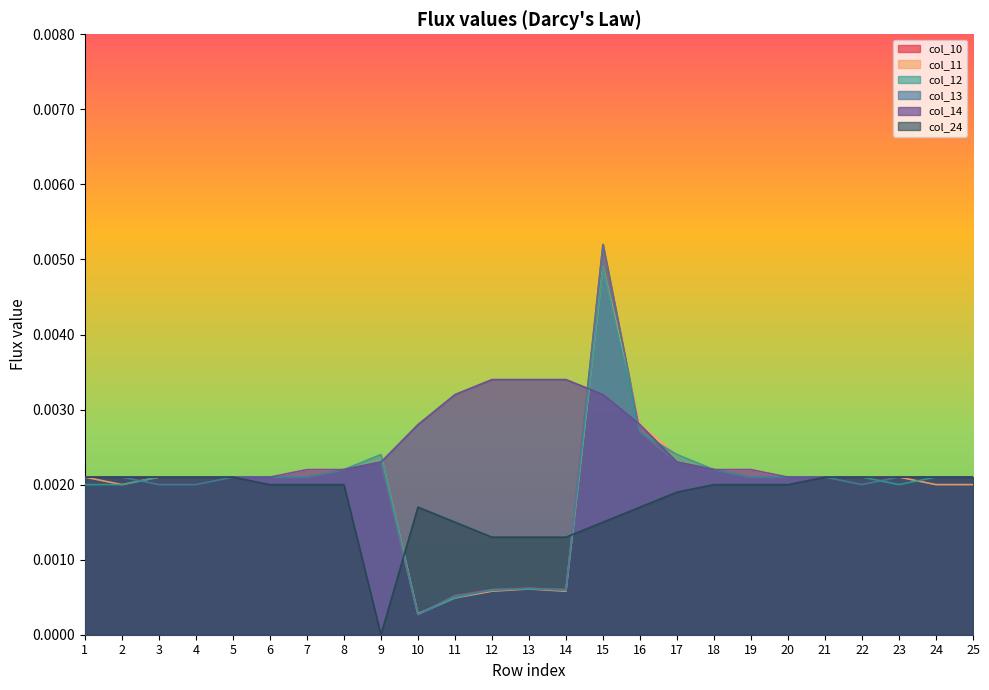

At which category does the chart reach its peak across all series?

15